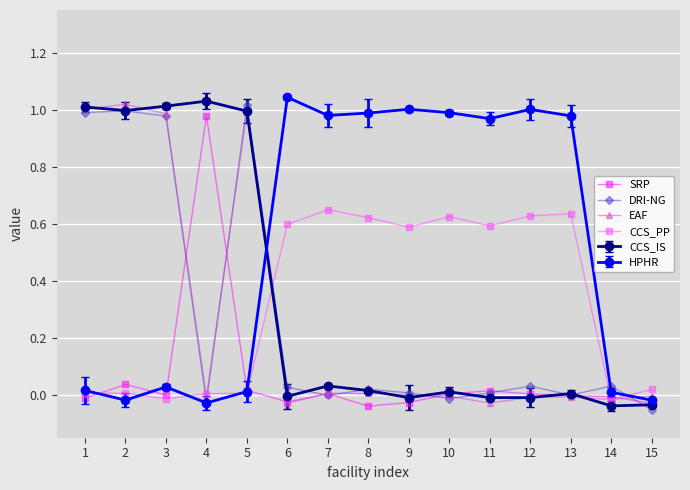

True or false: CCS_IS and HPHR intersect in this chart.

True